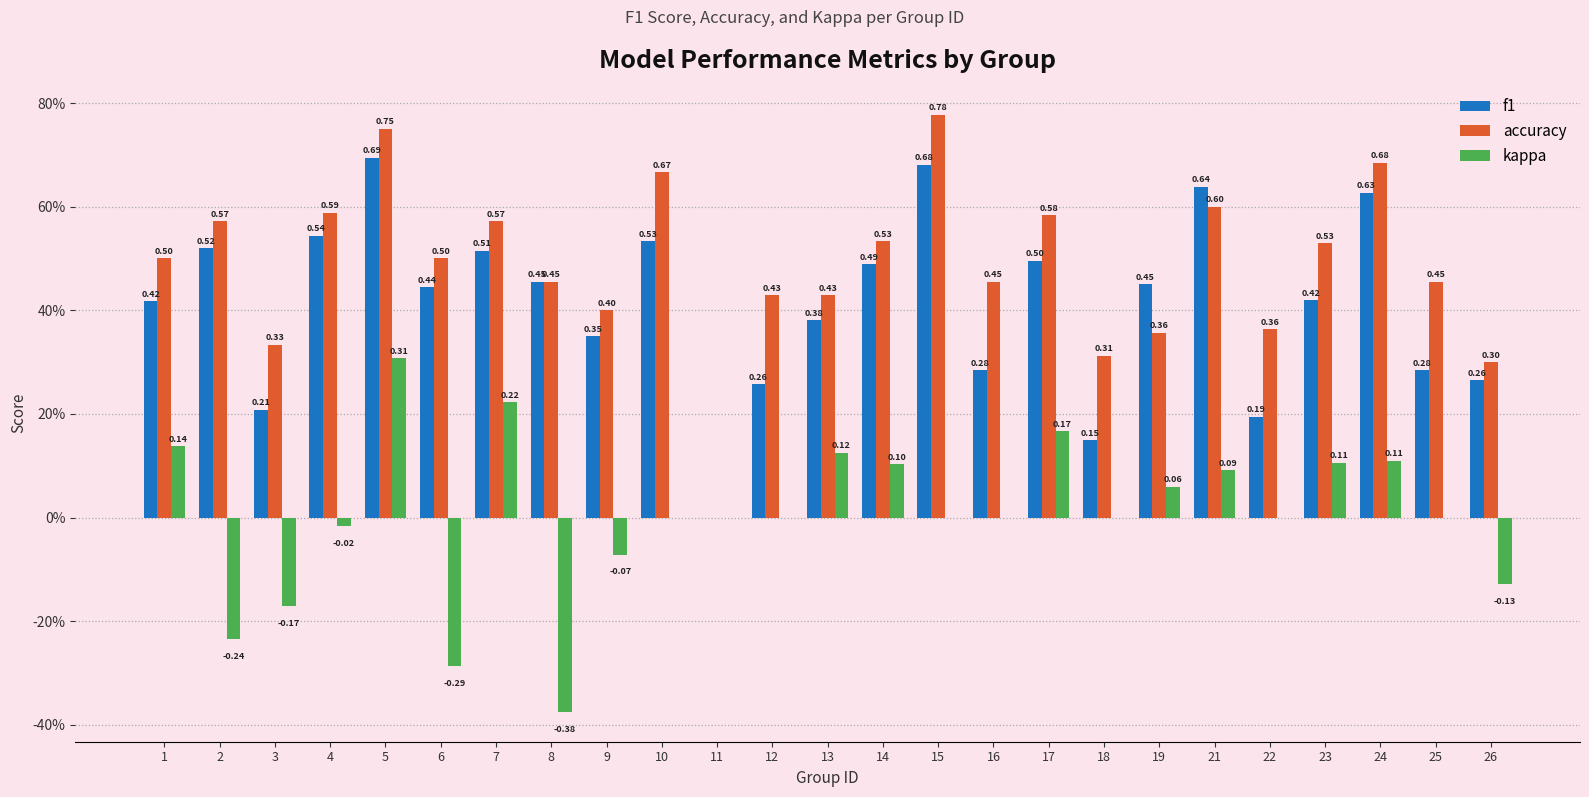

What are all the series names shown in the legend?

f1, accuracy, kappa